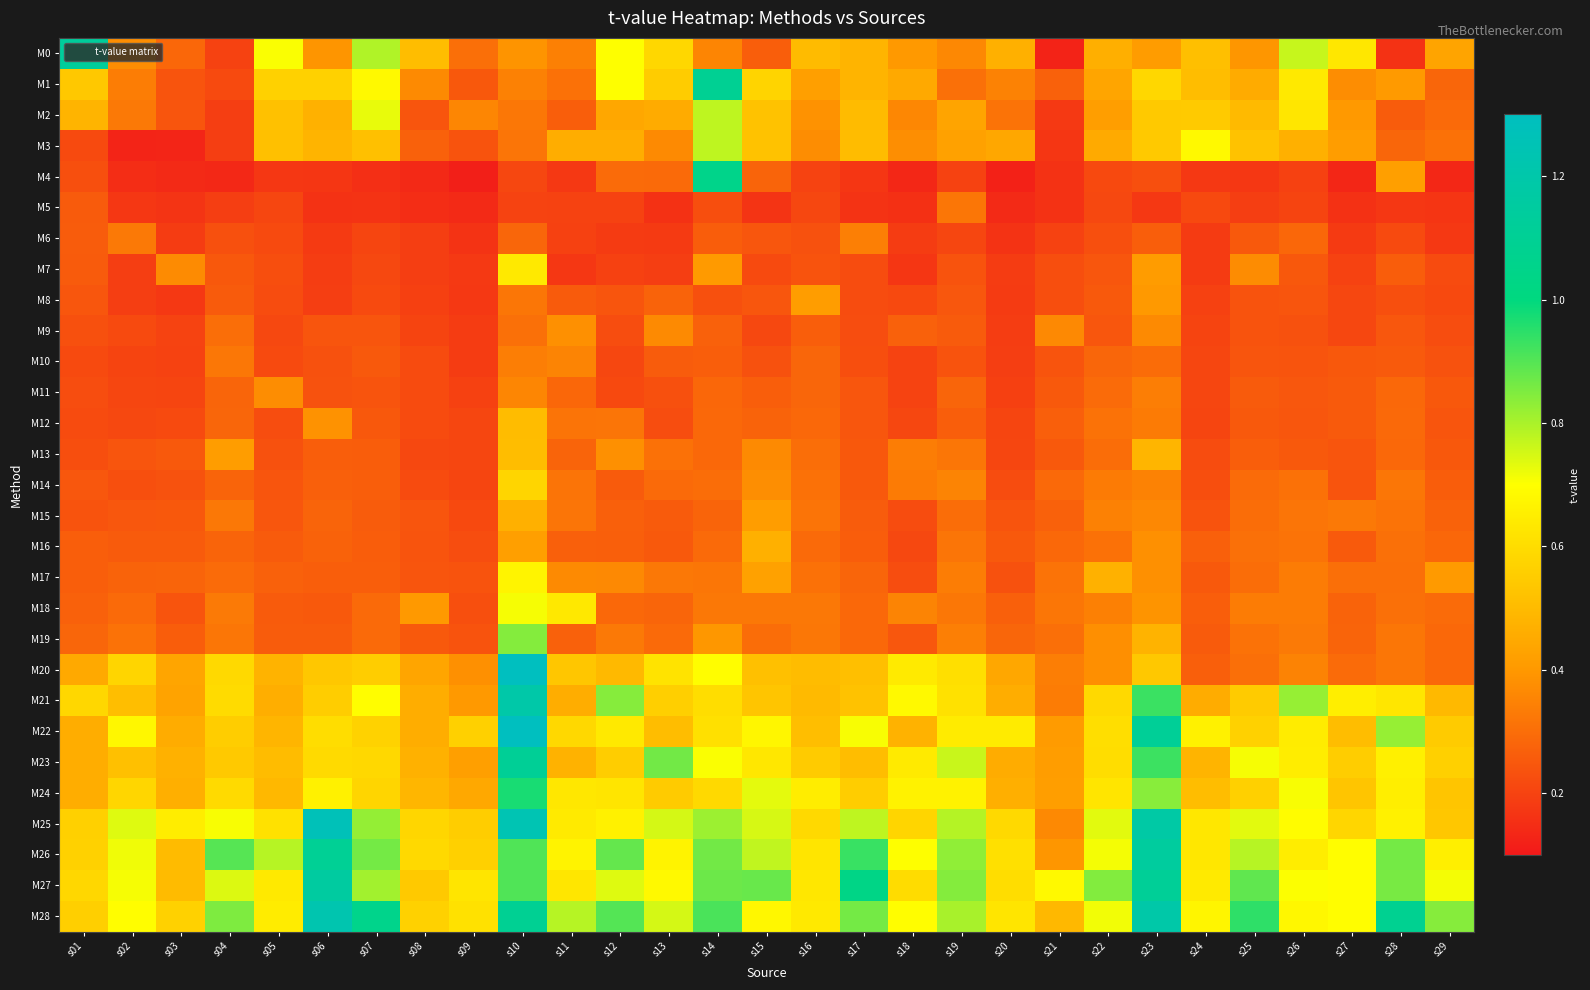

At s09, list the series in order from smallest to largest.

M4, M5, M6, M8, M7, M9, M10, M11, M14, M13, M12, M15, M16, M18, M3, M17, M19, M1, M0, M2, M20, M21, M23, M24, M25, M26, M22, M28, M27